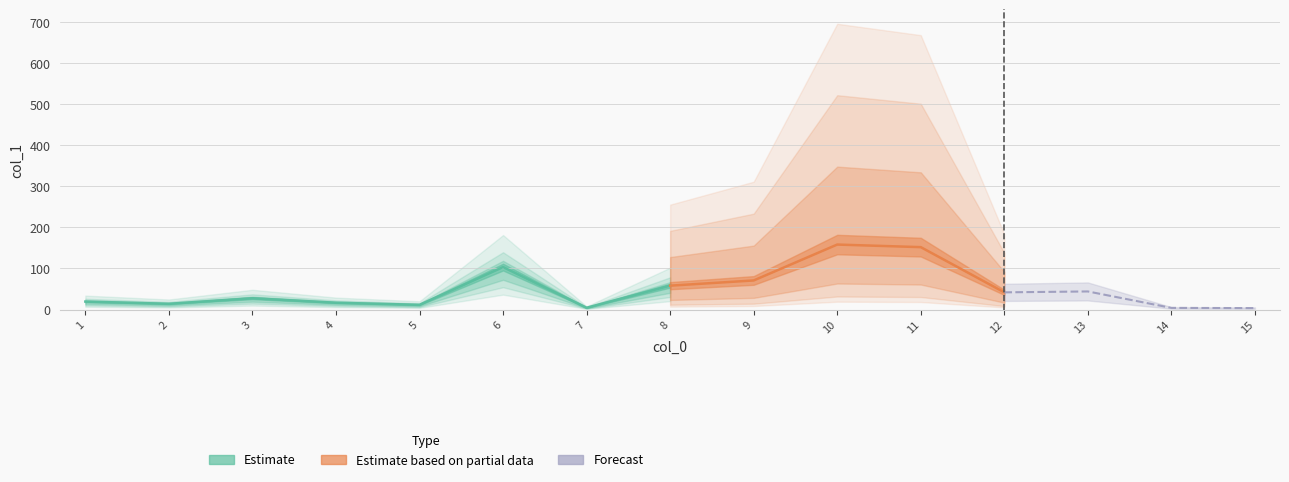

How many categories are shown in the chart?

15